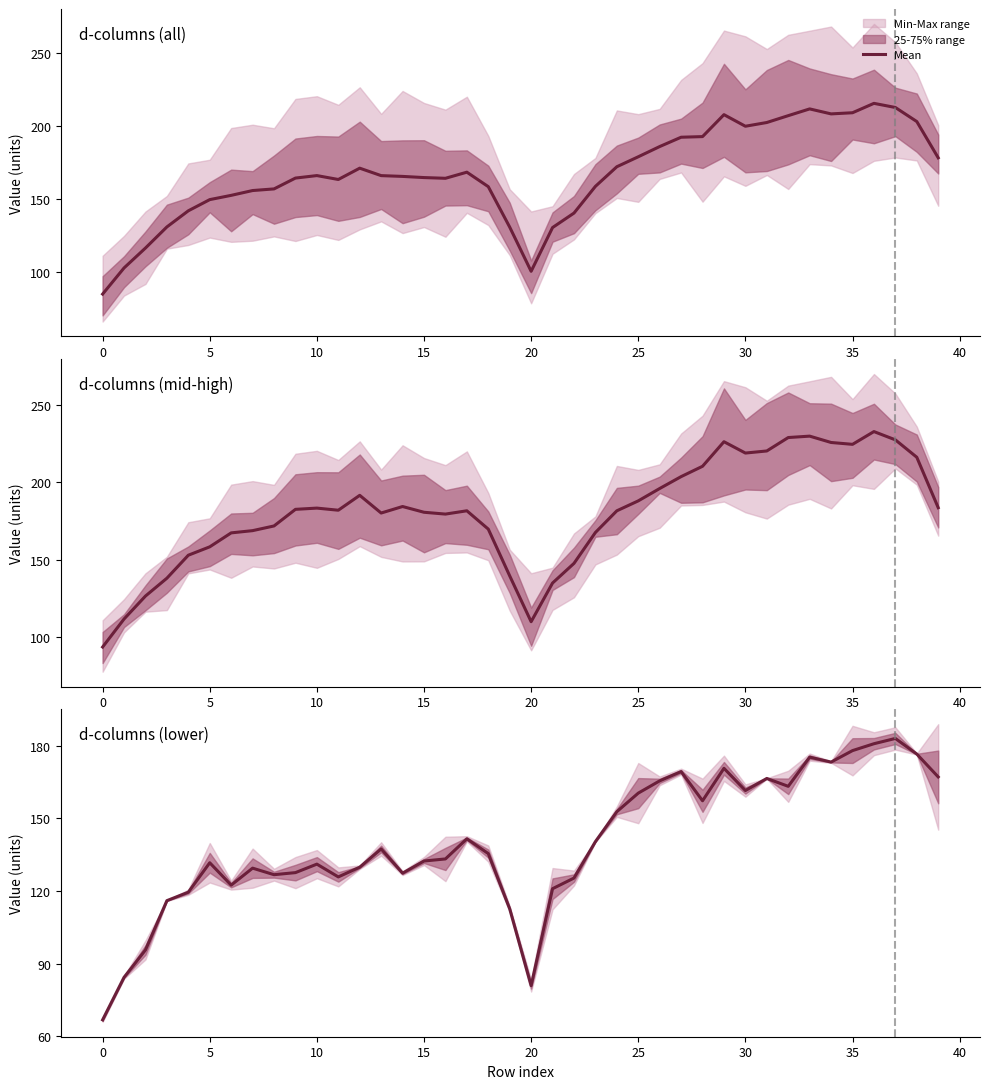

What is the sum of all values?

5592.9